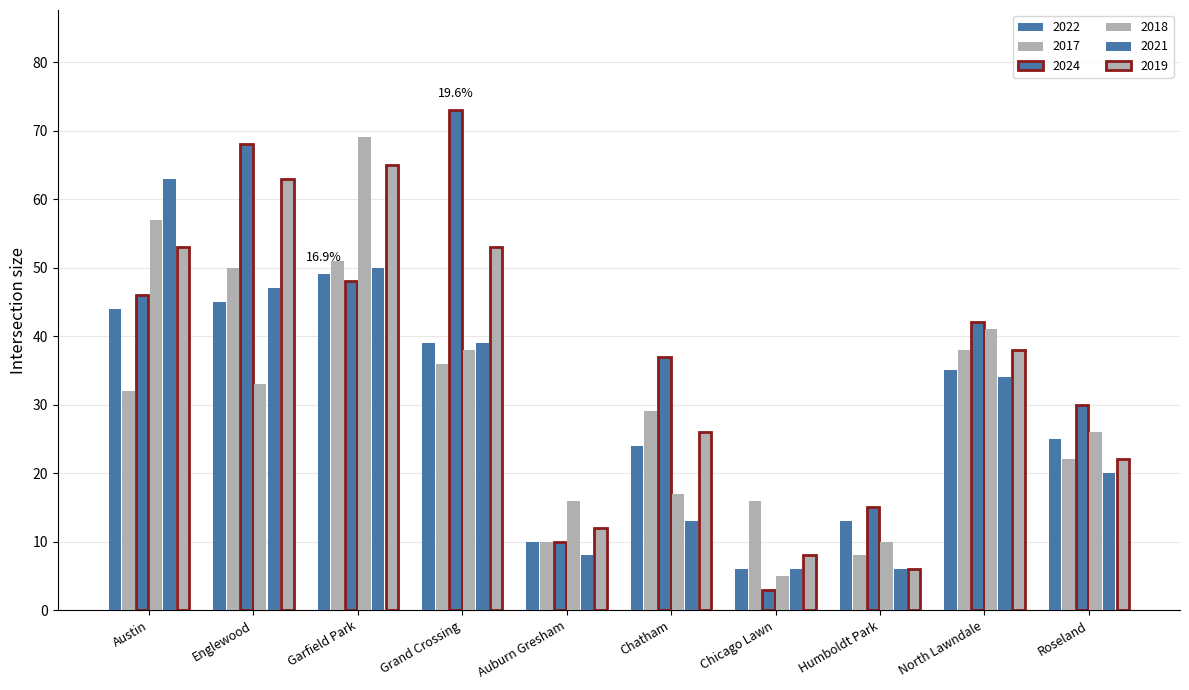

Between North Lawndale and Chatham, which is larger?

North Lawndale